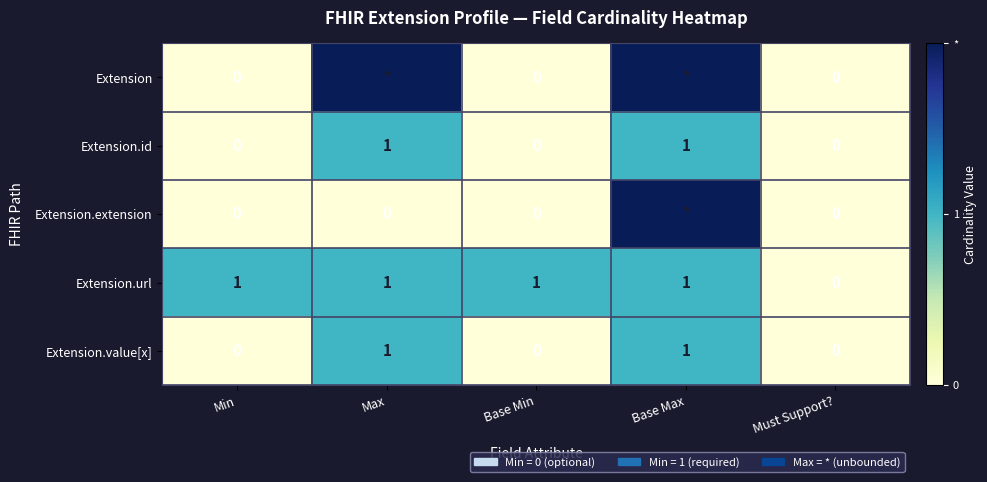

The Extension.value[x] series shows 0 at Min. True or false?

True